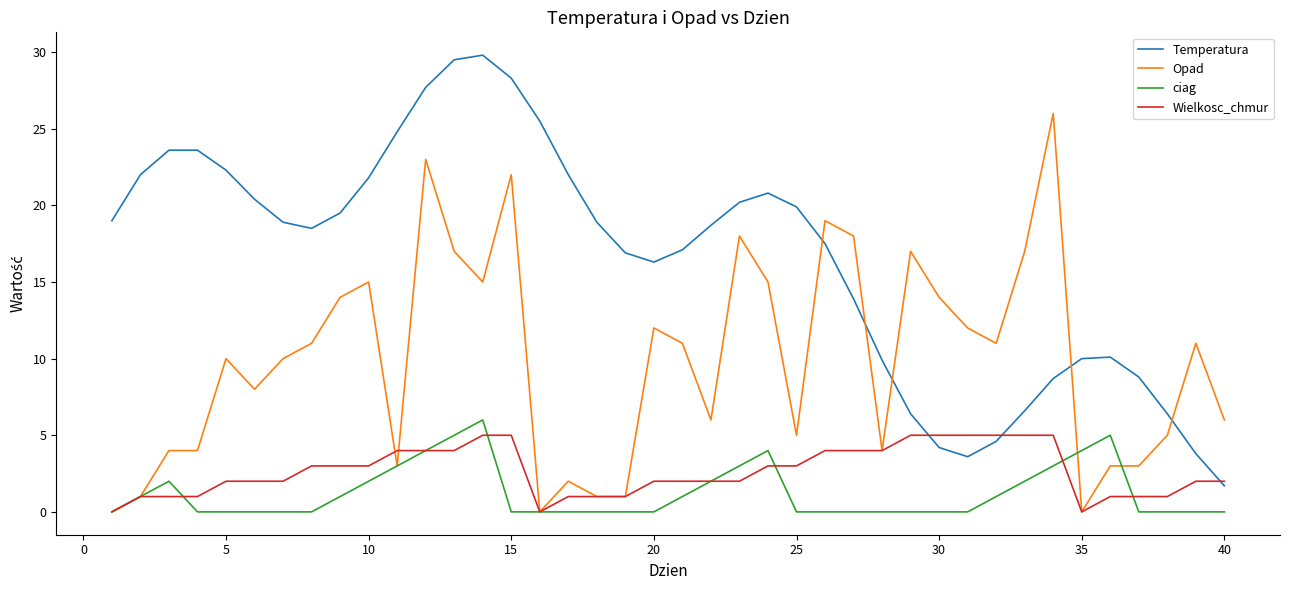

True or false: Temperatura and ciag intersect in this chart.

False